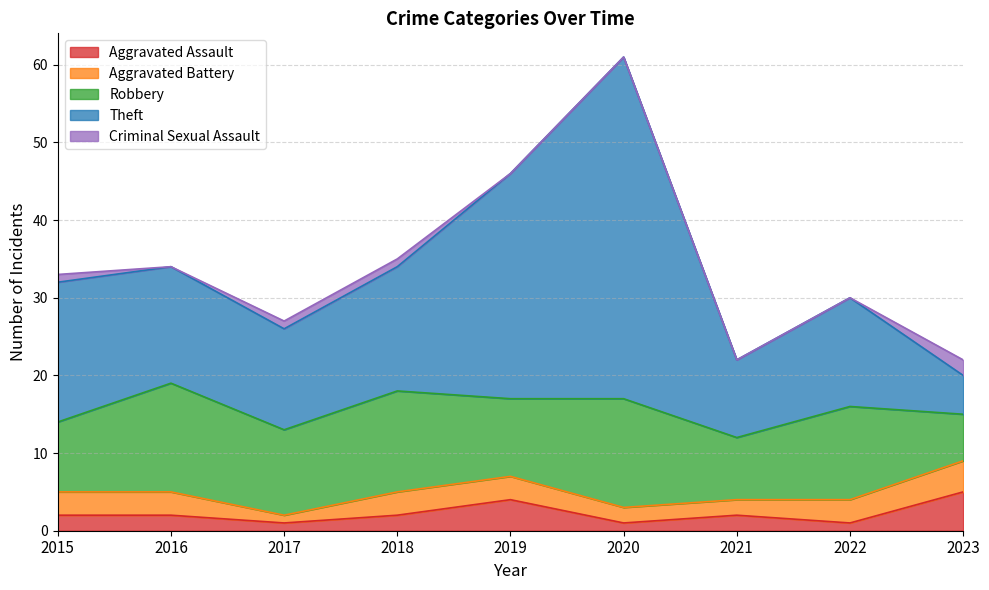

Which series has the largest total across all categories?

Theft